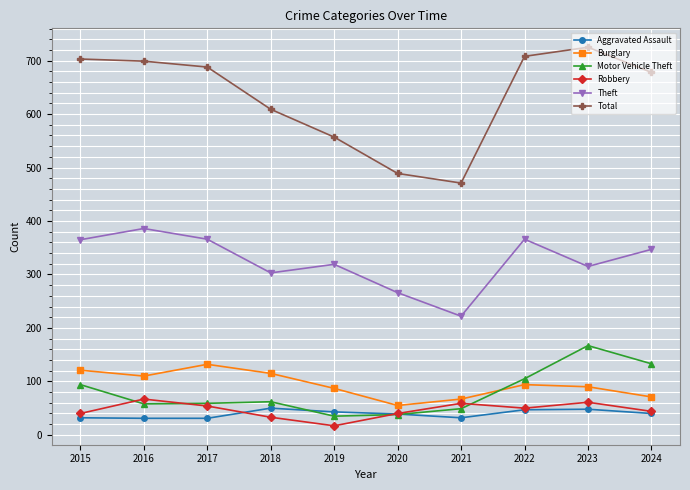

At how many categories does at least one series exceed 316?

10